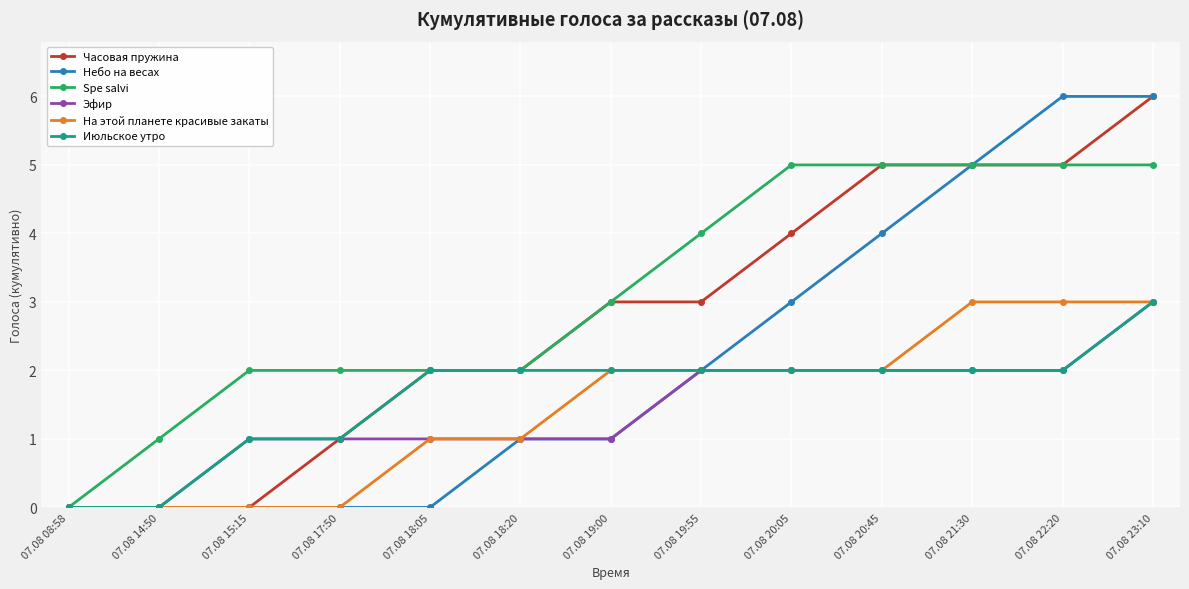

What is the label of the 2nd point from the right?

07.08 22:20